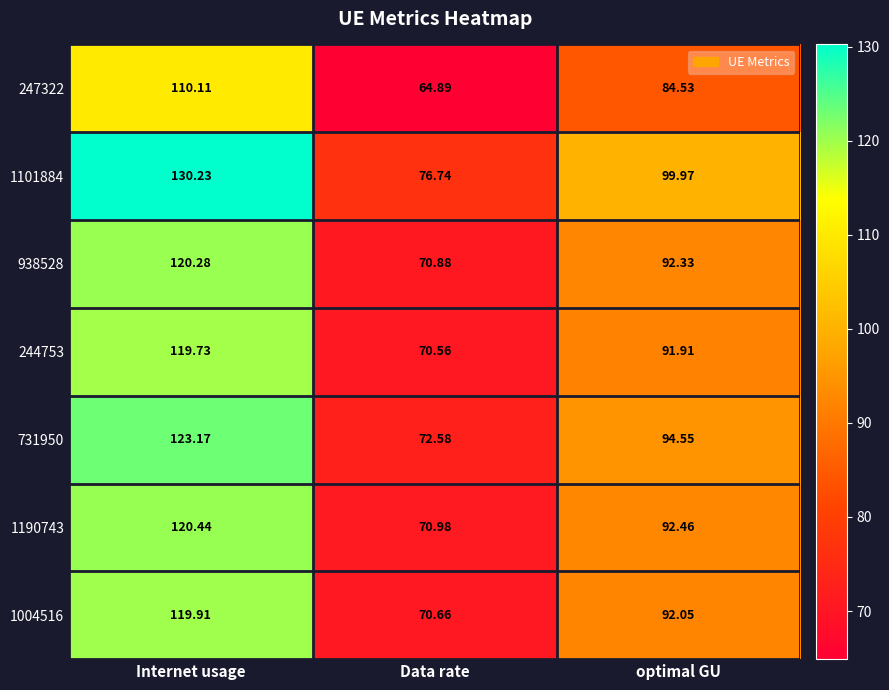

Rank the categories by 731950 value from lowest to highest.

Data rate, optimal GU, Internet usage